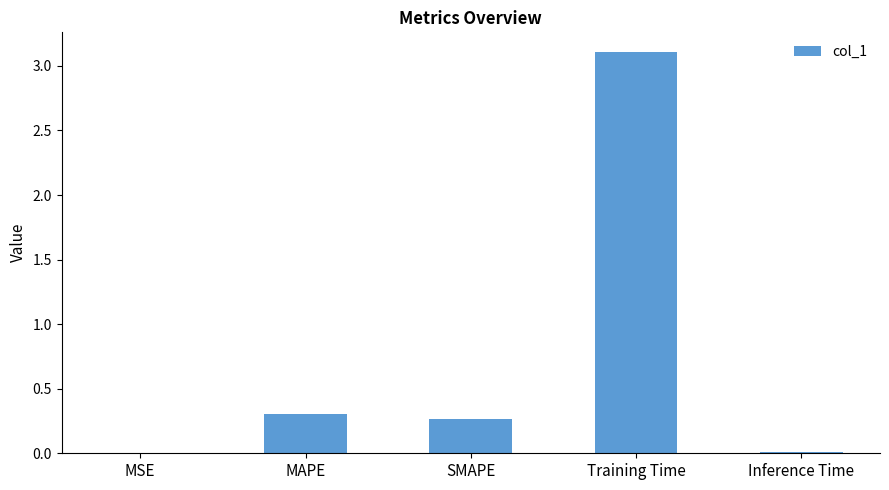

The value at MSE is 0.0. True or false?

True